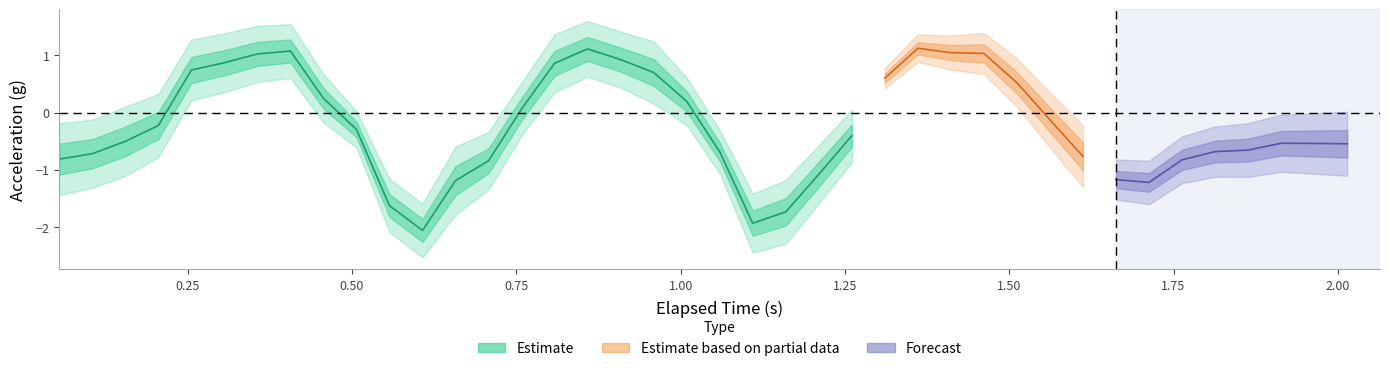

What is the difference between the z values at 25 and 23?

1.7